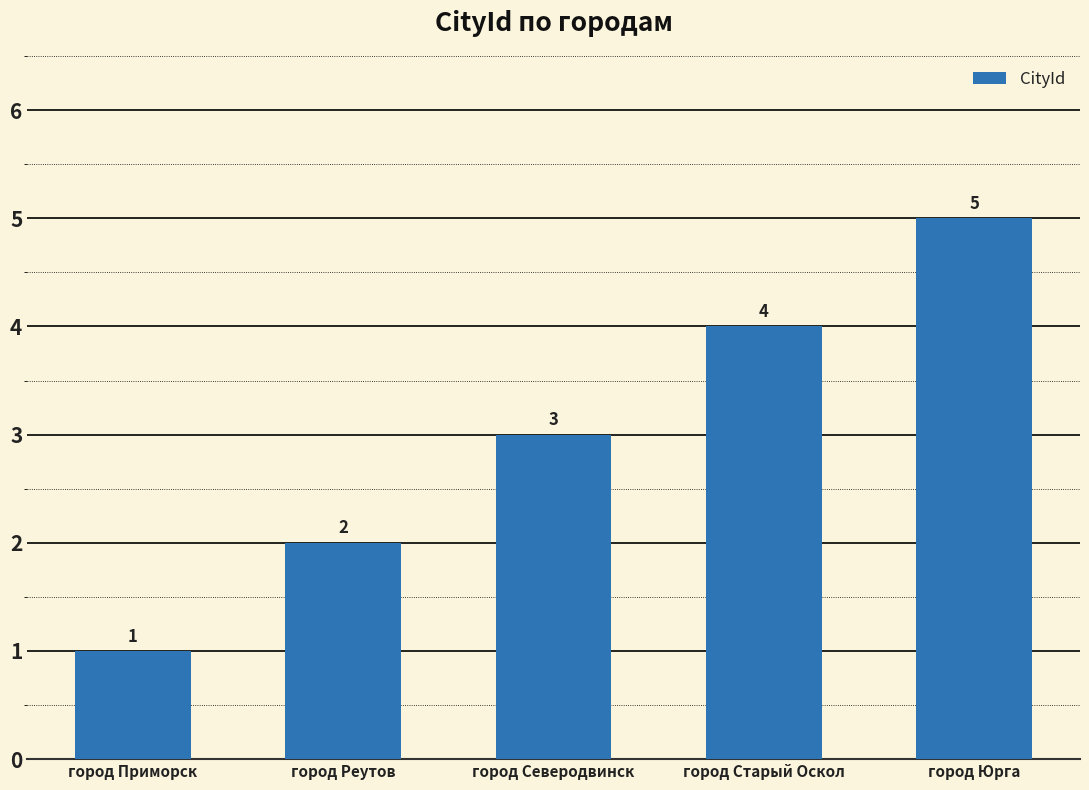

The value at город Северодвинск is 3. True or false?

True